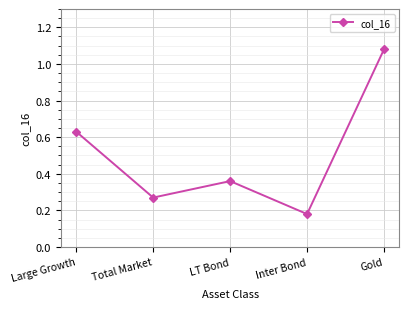

Is it true that the value at LT Bond is 0.6?

False